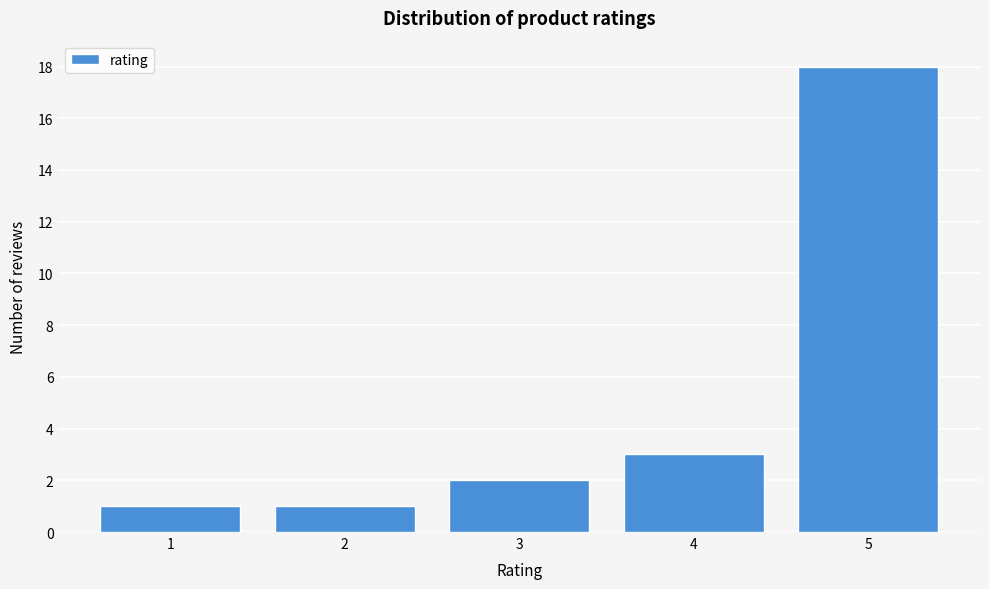

How tall is the bar that spans 1.5 to 2.5 on the x-axis? The values are not printed on the chart, so give them approximately, as read against the axis.

1